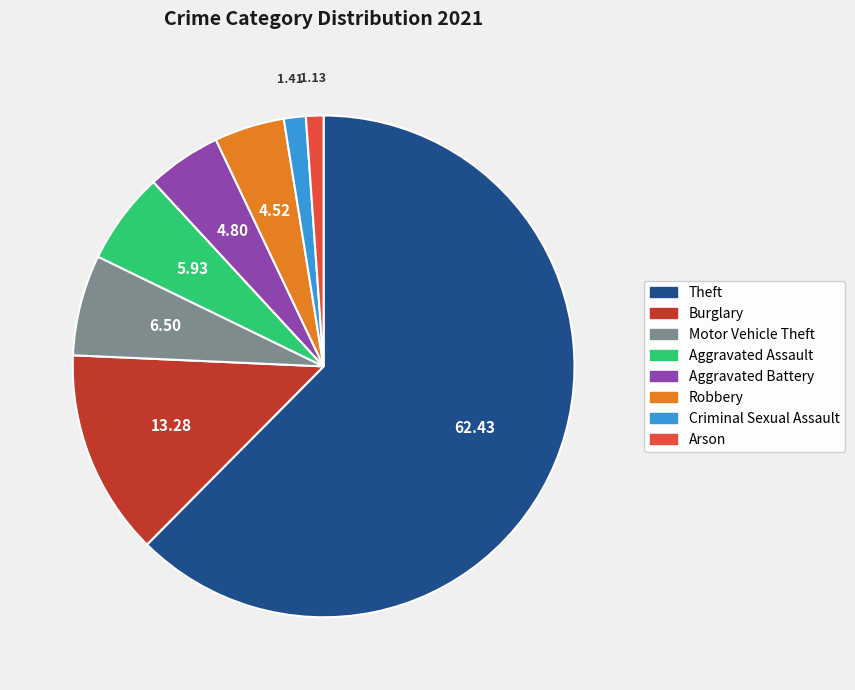

Combined, do Burglary and Aggravated Assault account for over 50%?

No